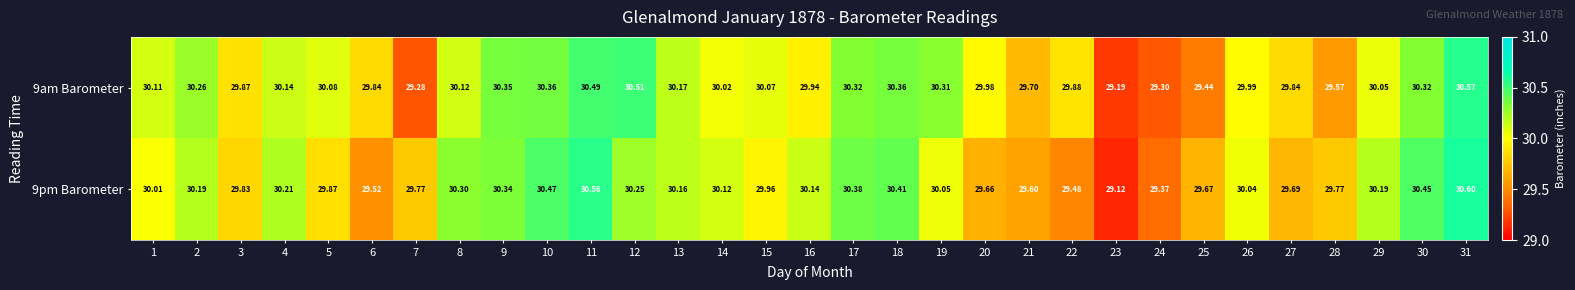

Is the value of 9pm Barometer at 11 greater than the value of 9am Barometer at 10?

Yes